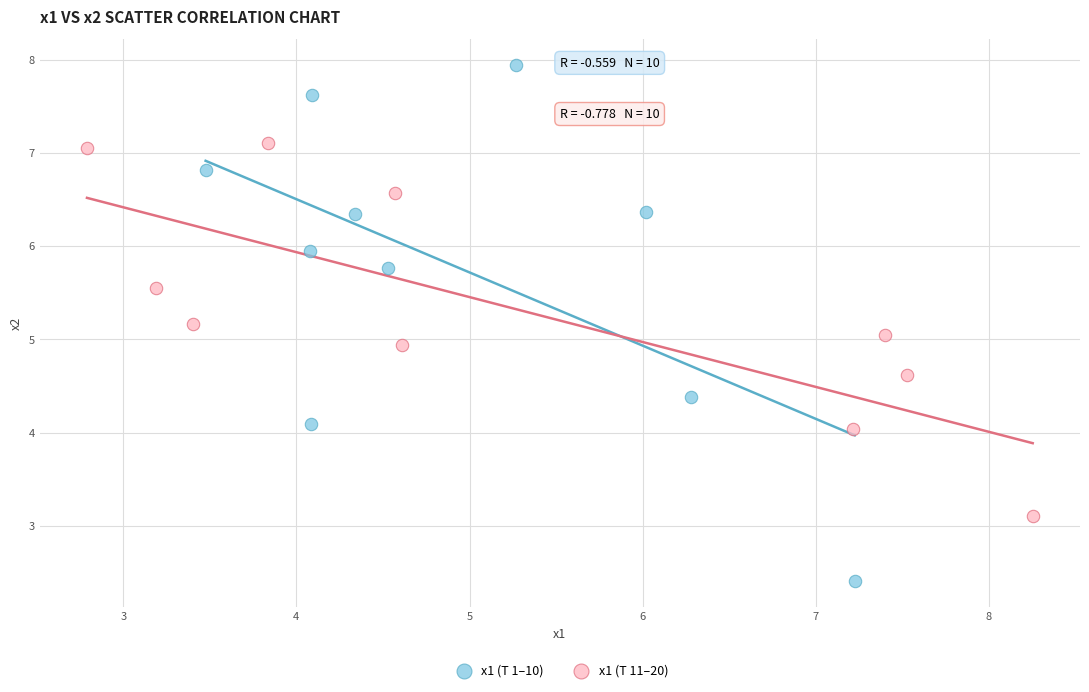

Which series contains the highest Y value?

x1 (T 1–10)